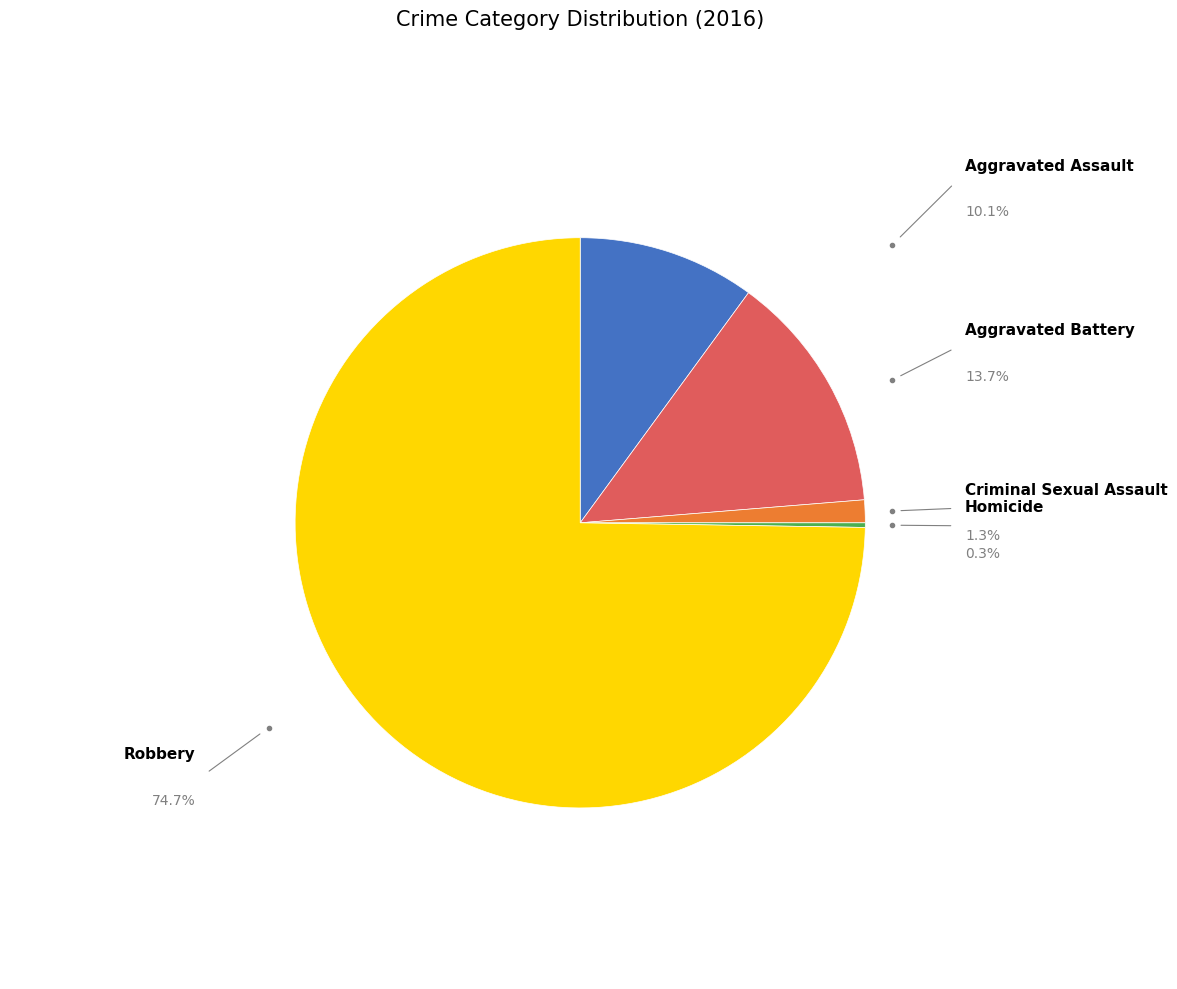

Which has a higher value, Aggravated Assault or Criminal Sexual Assault?

Aggravated Assault